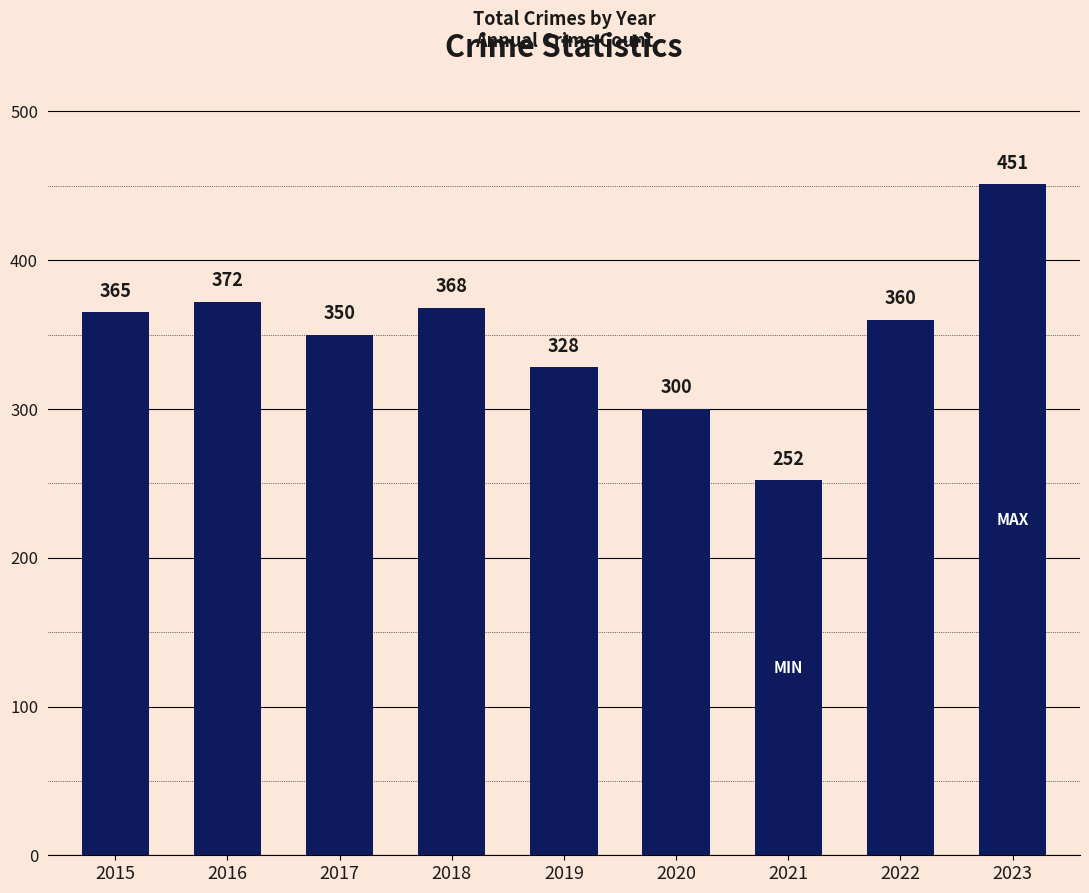

How many data points does each series have?

9